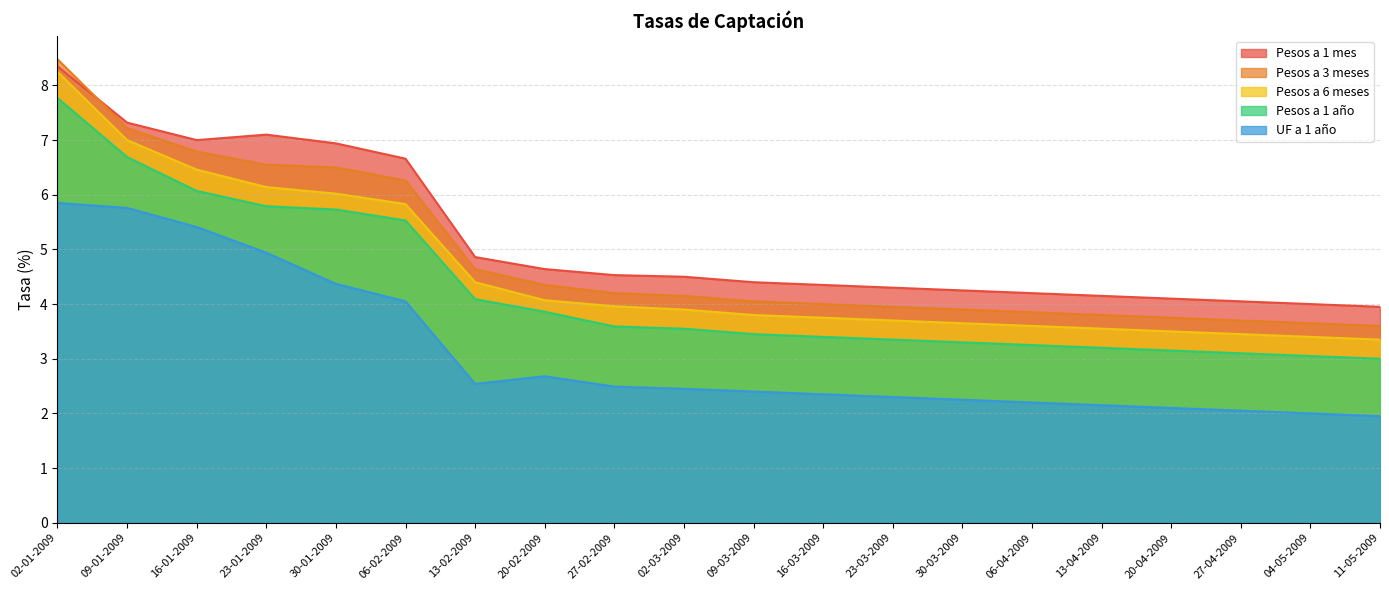

Is the value of Pesos a 3 meses at 06-02-2009 greater than the value of UF a 1 año at 06-04-2009?

Yes